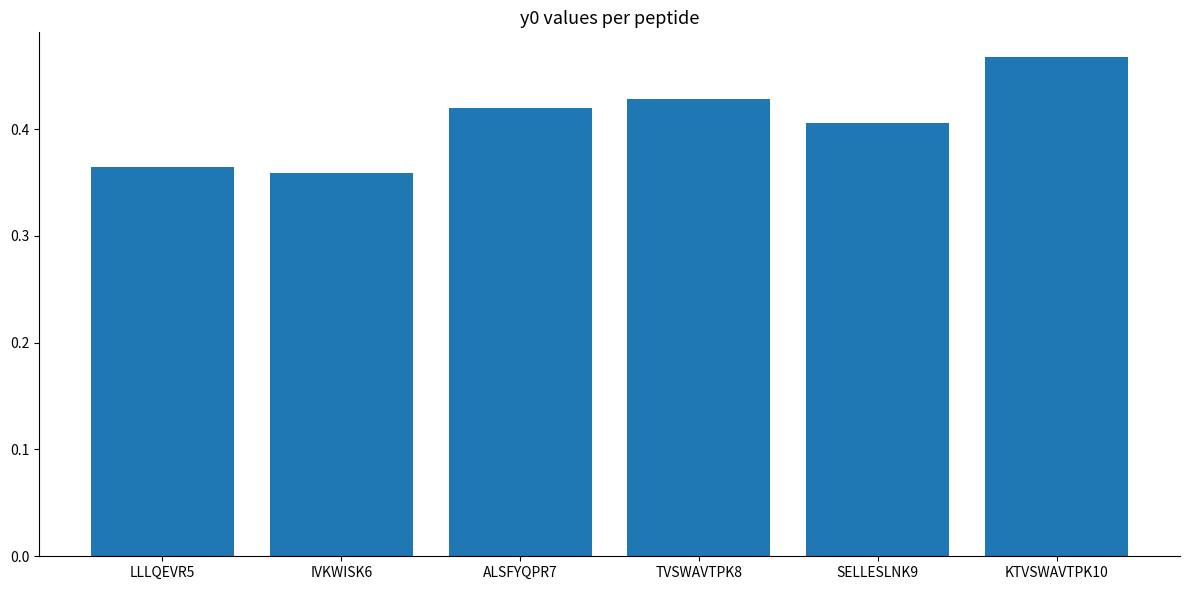

Which category has the highest value across all series?

KTVSWAVTPK10